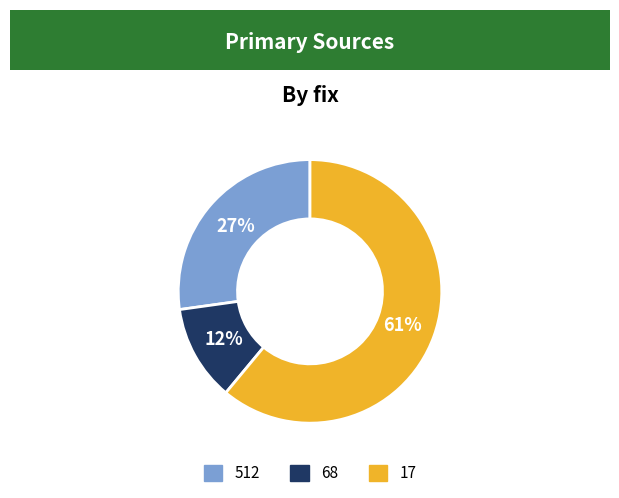

Which category has the smallest portion of the pie?

68